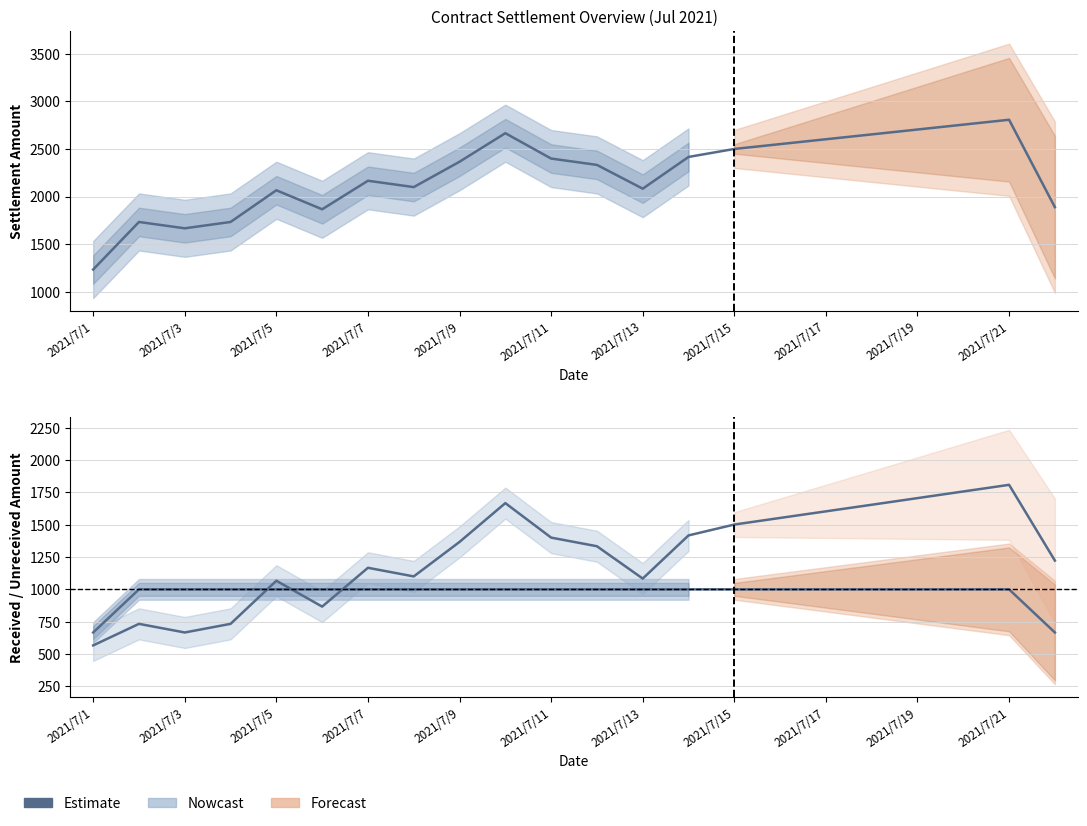

What is the ratio of the value at 2021/7/9 to the value at 2021/7/21?

1.0